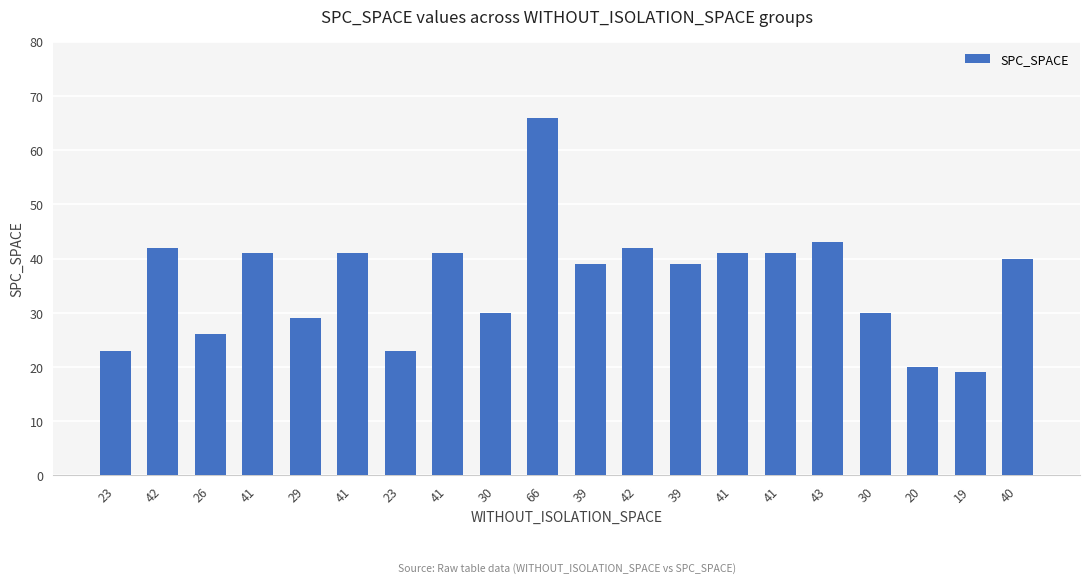

How many bars are there in total?

20